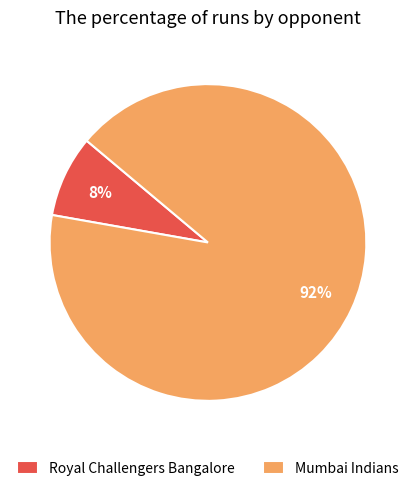

How many slices are in this pie chart?

2